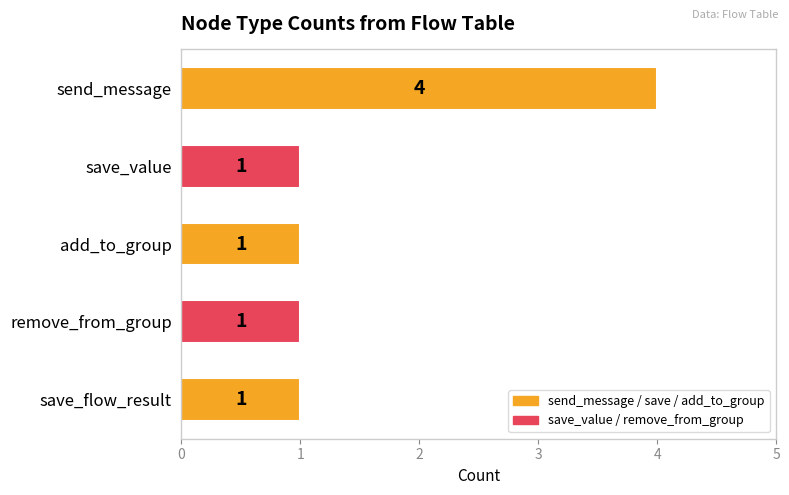

Count the values in the range 1 to 2.

4